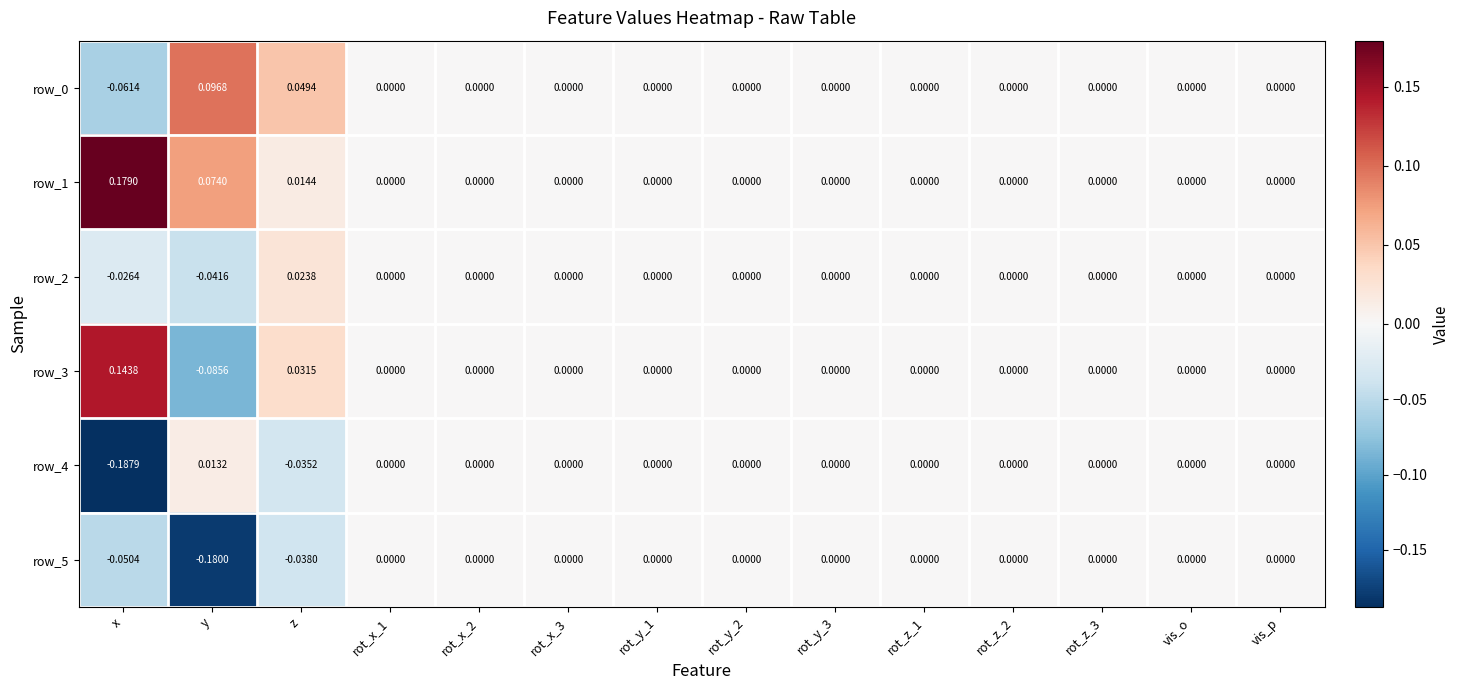

Is the value of row_0 at rot_y_3 greater than the value of row_1 at x?

No